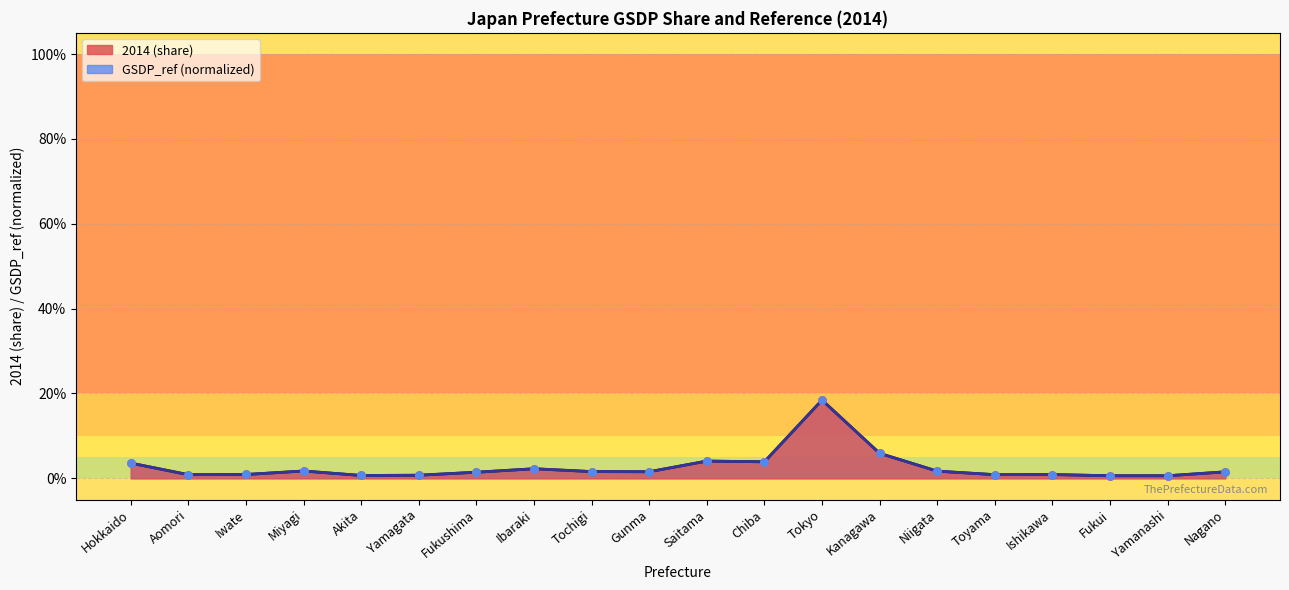

Which series has the largest Y range (max minus min)?

2014 (share)